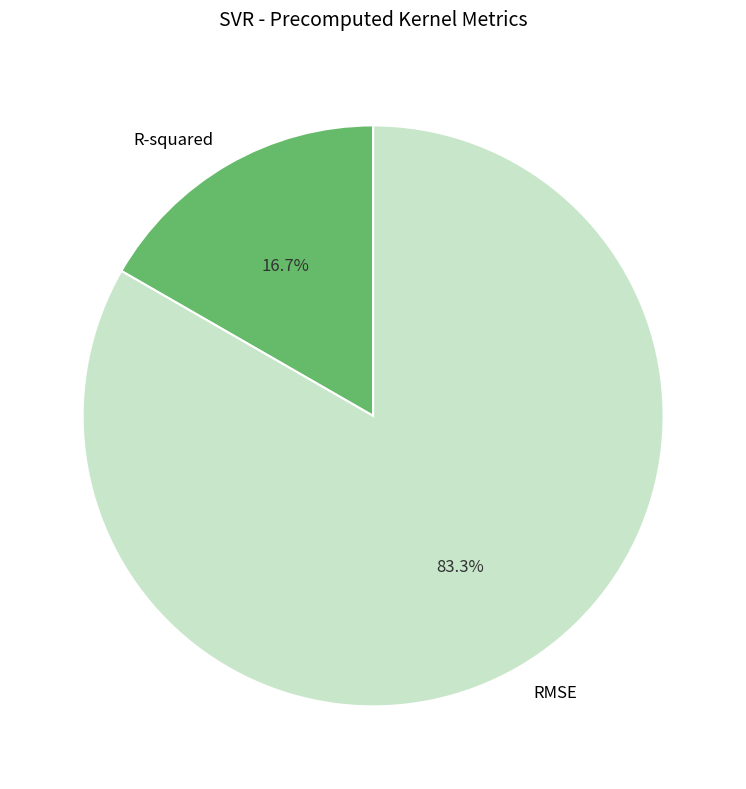

Does R-squared account for over 50% of the chart?

No